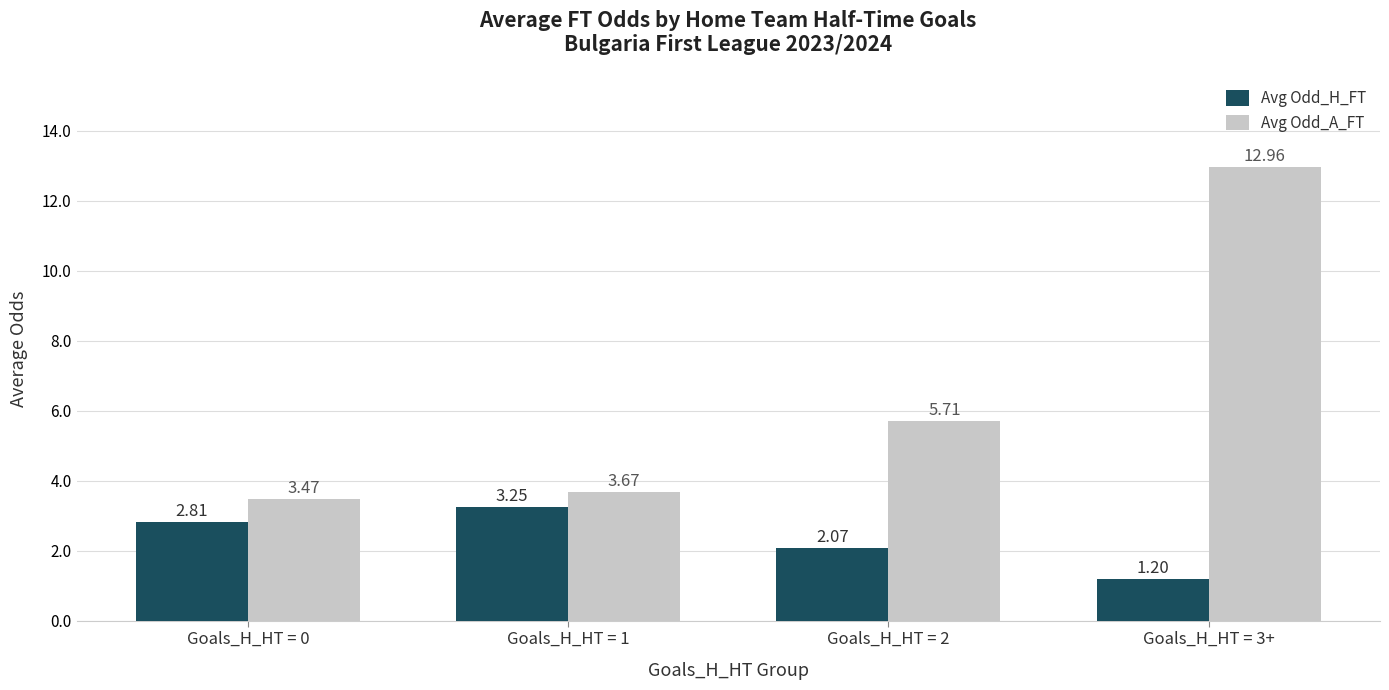

Where is Avg Odd_H_FT nearest to the value 2?

Goals_H_HT = 2